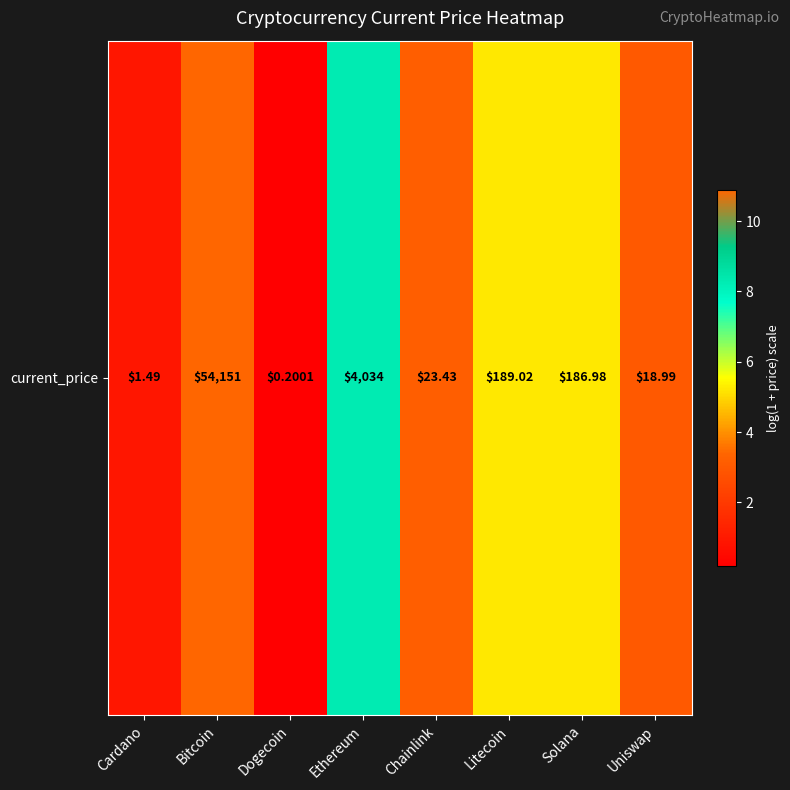

What is the ratio of the value at Cardano to the value at Solana?

0.2